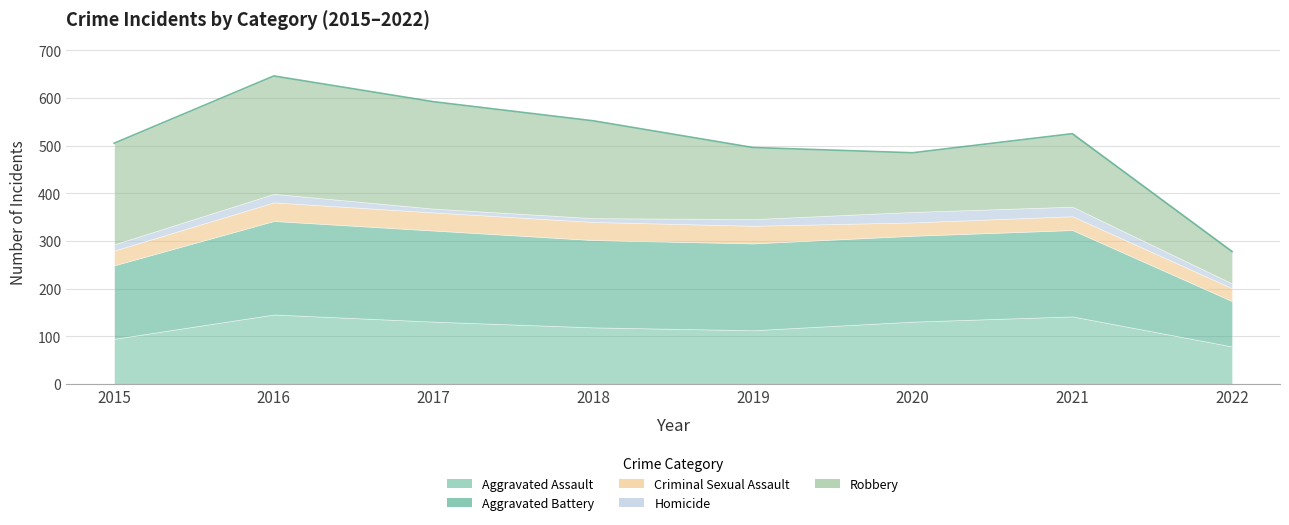

Which series has the largest total across all categories?

Robbery